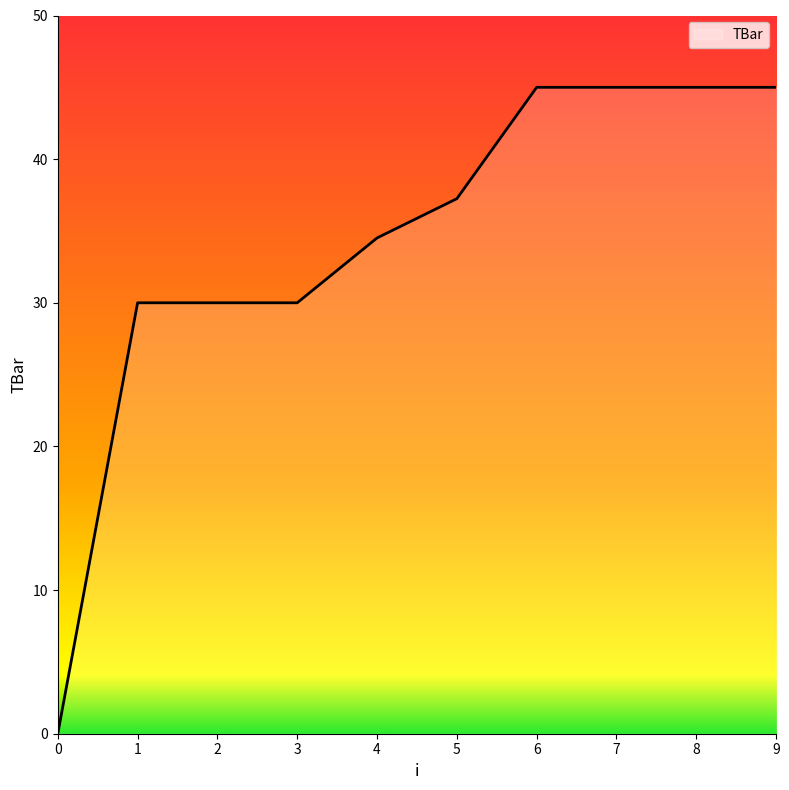

What is the sum of the values at 9 and 5?

82.2